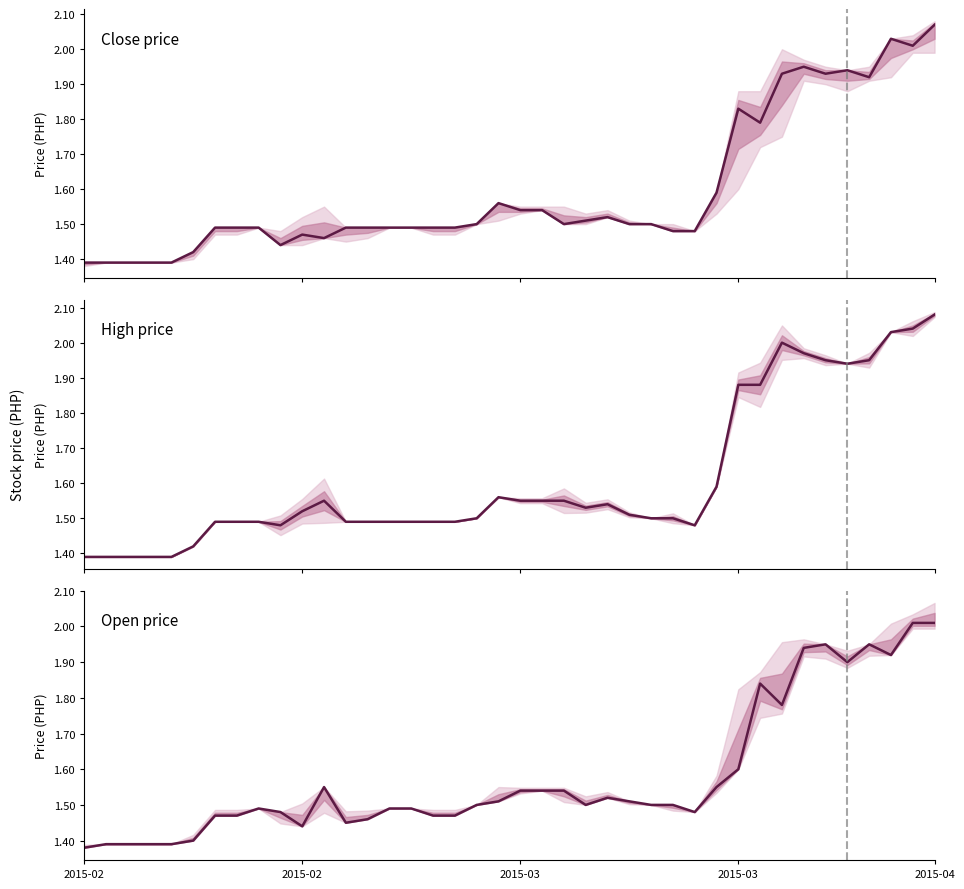

Count the number of data series in this chart.

3